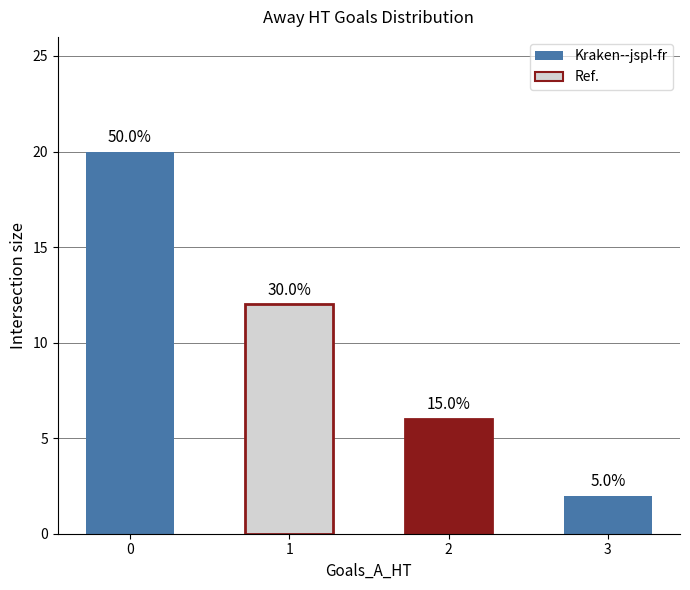

What is the smallest value displayed?

2